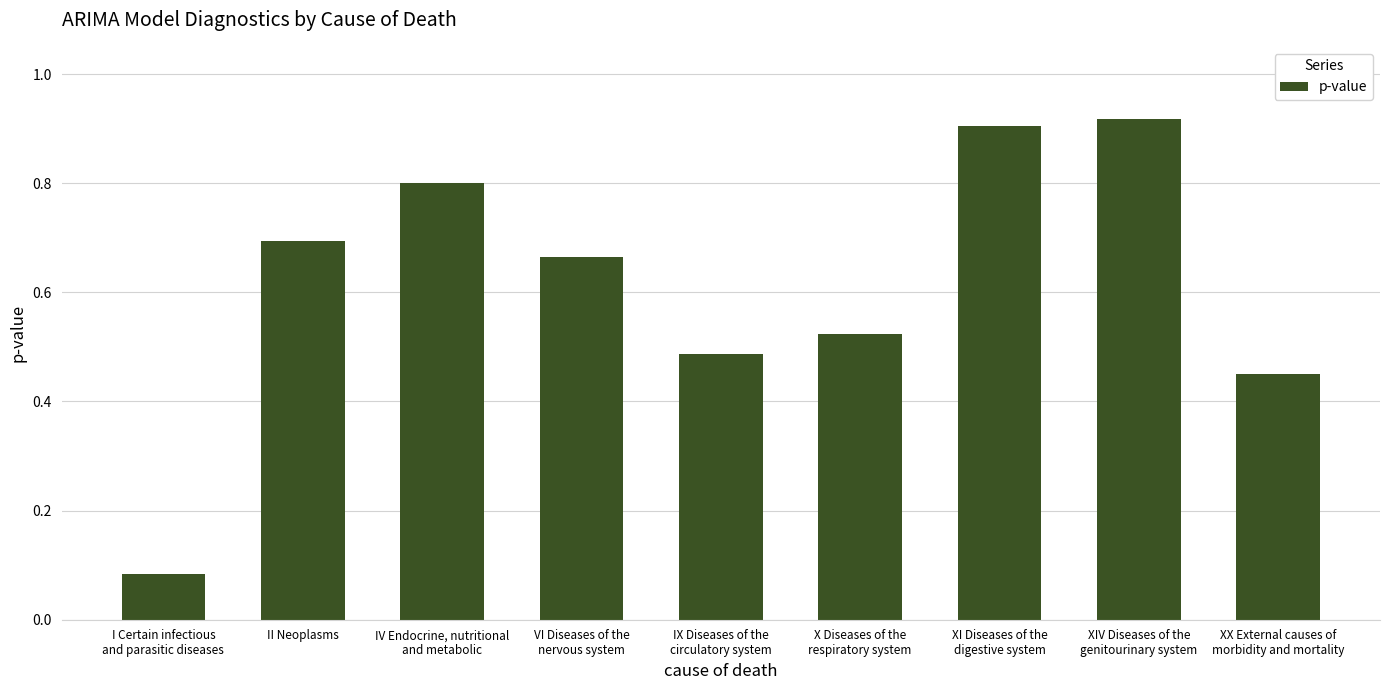

What is the label of the 2nd bar from the left?

II Neoplasms